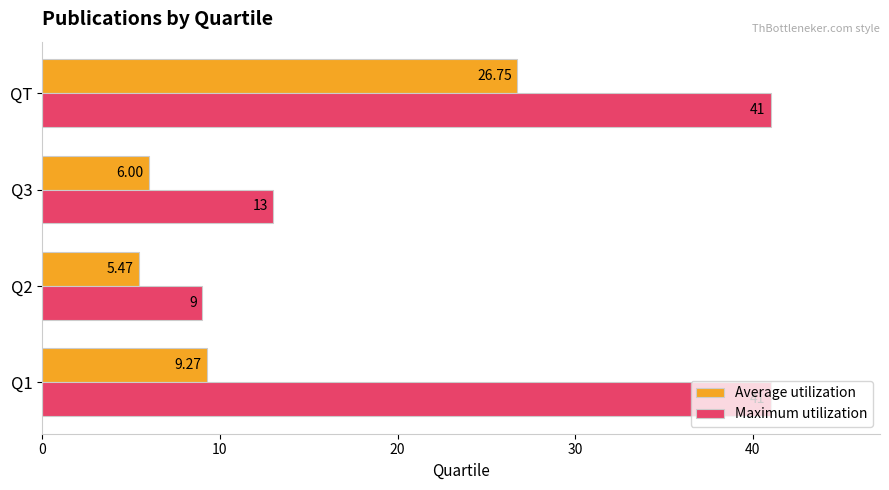

Rank the categories by Average utilization value from lowest to highest.

Q2, Q3, Q1, QT